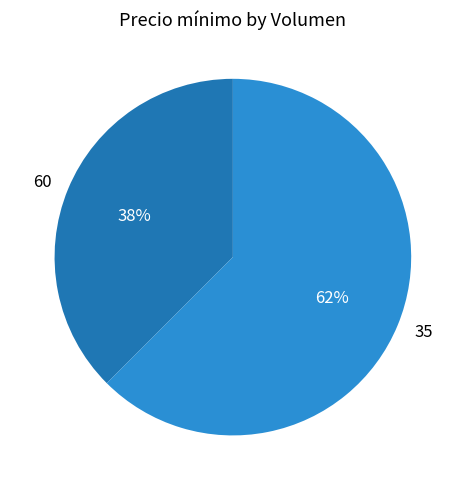

To the nearest percent, what is the average slice percentage?

50%